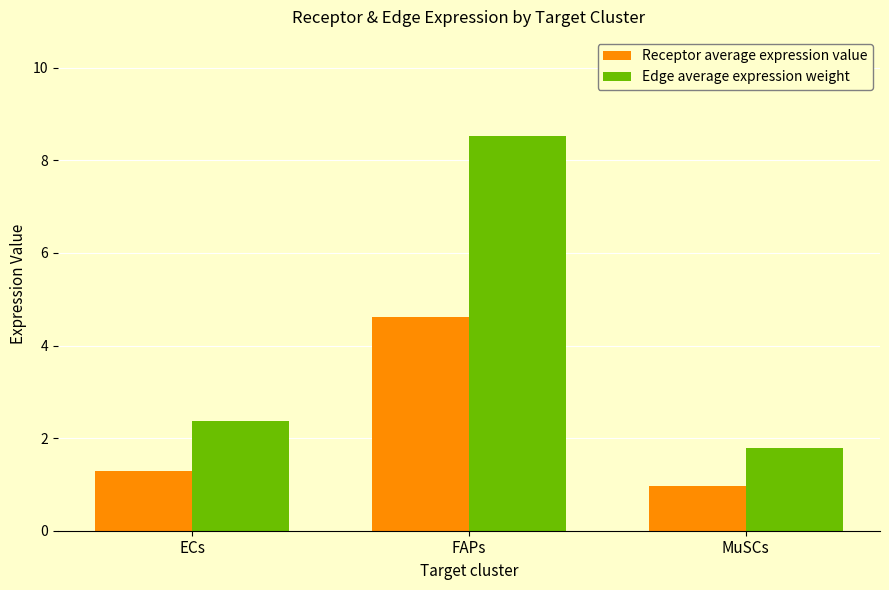

At which category is the sum across all series the highest?

FAPs